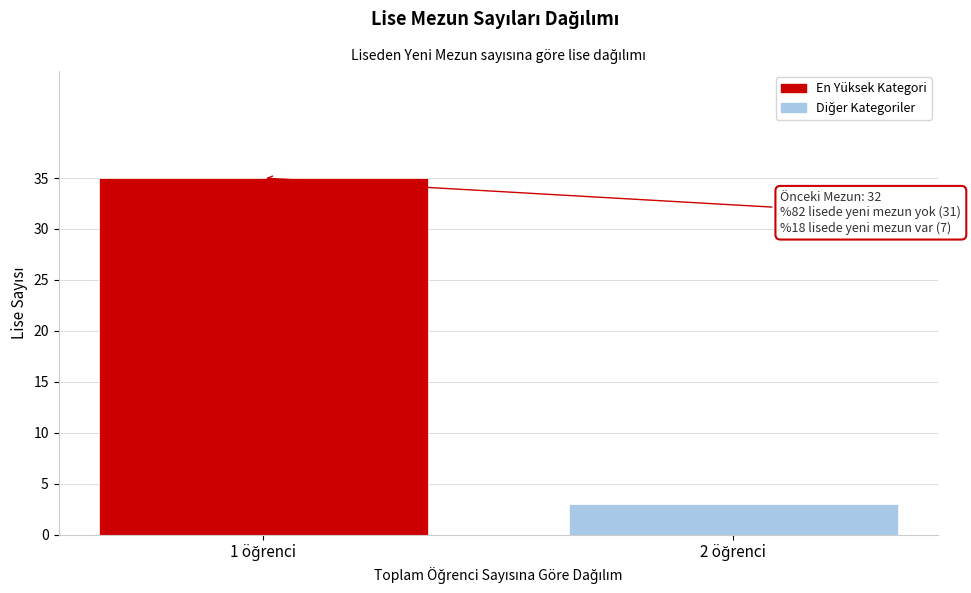

Reading left to right, extract all data points from this chart.

35	3